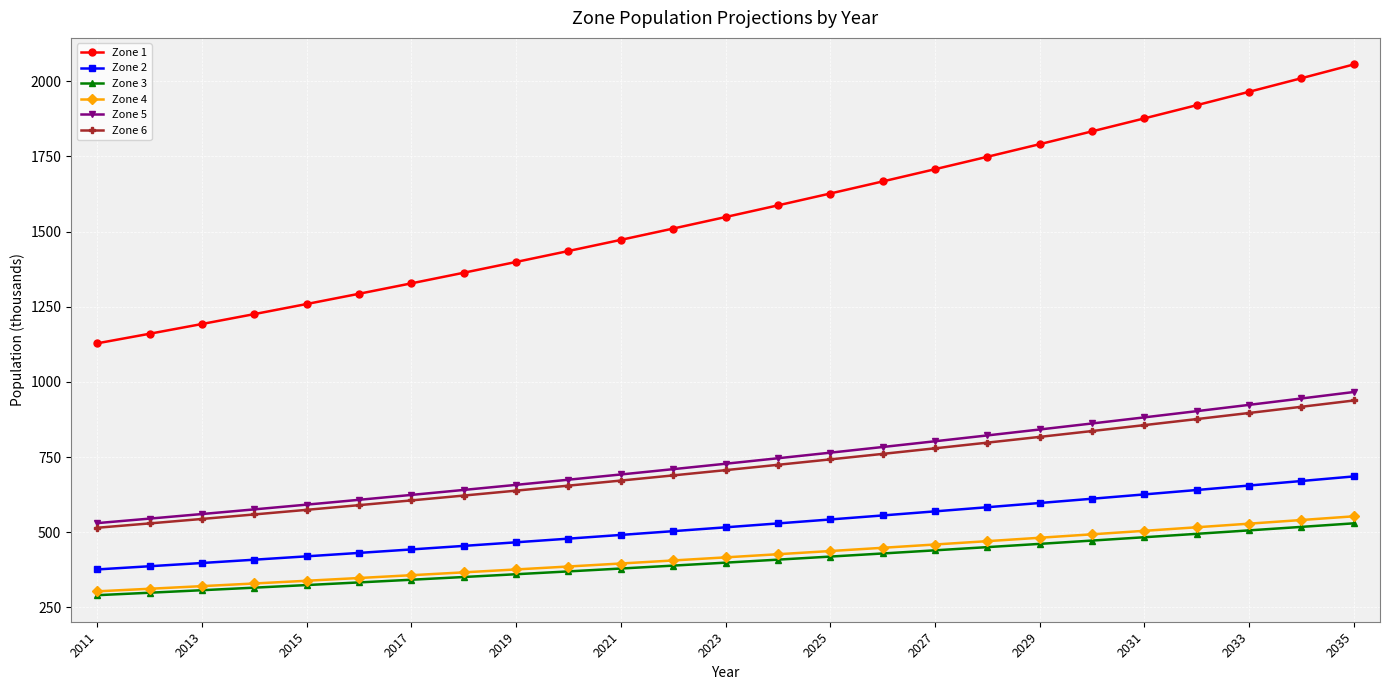

What is the smallest value displayed?

290.8